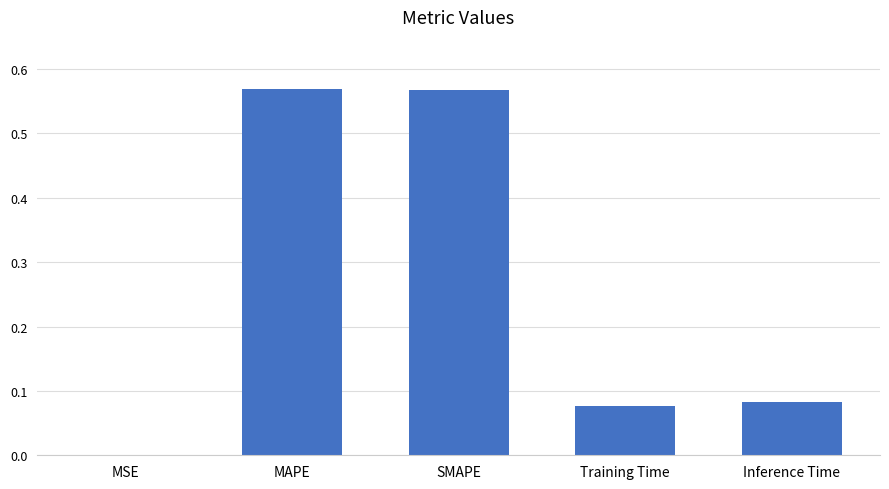

The chart shows a value of 0.0 at MSE. True or false?

True